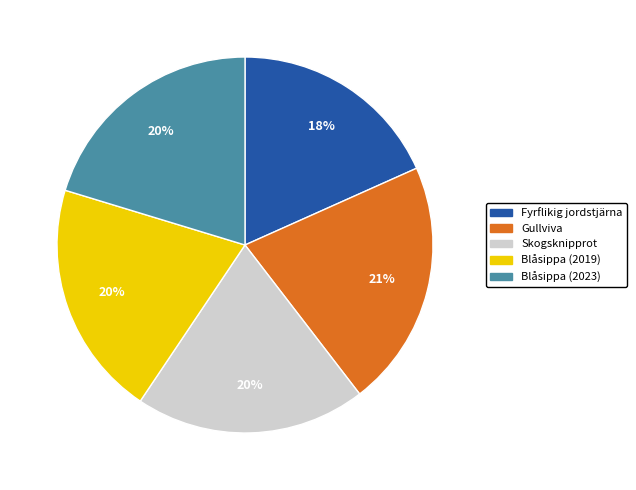

Is it true that Fyrflikig jordstjärna is 18% of the pie?

True